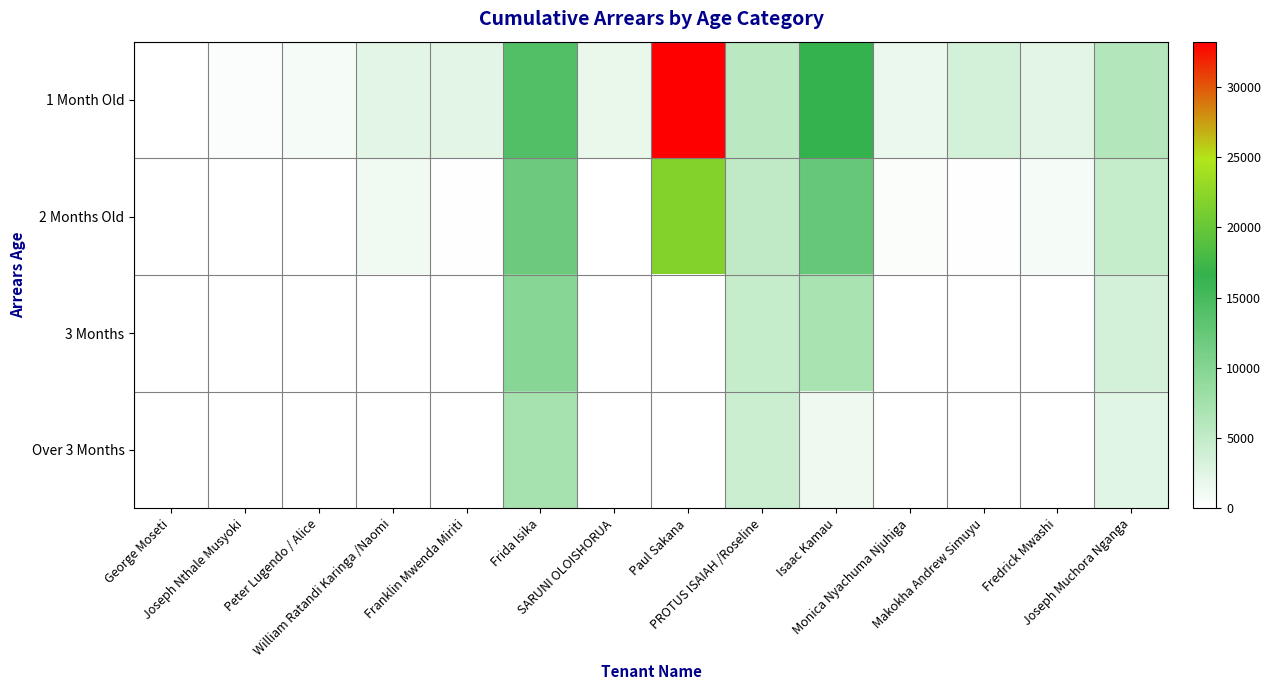

At which category does the chart reach its peak across all series?

Paul Sakana